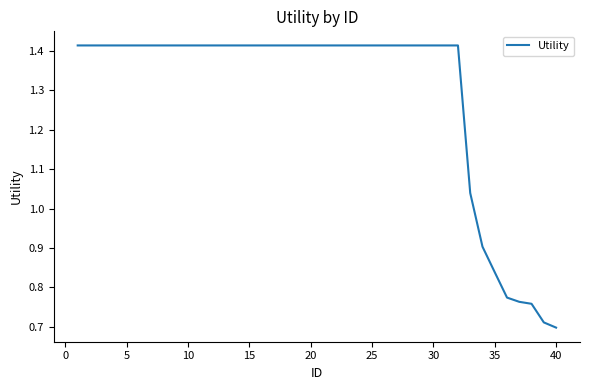

Which has a higher value, 10 or 35?

10